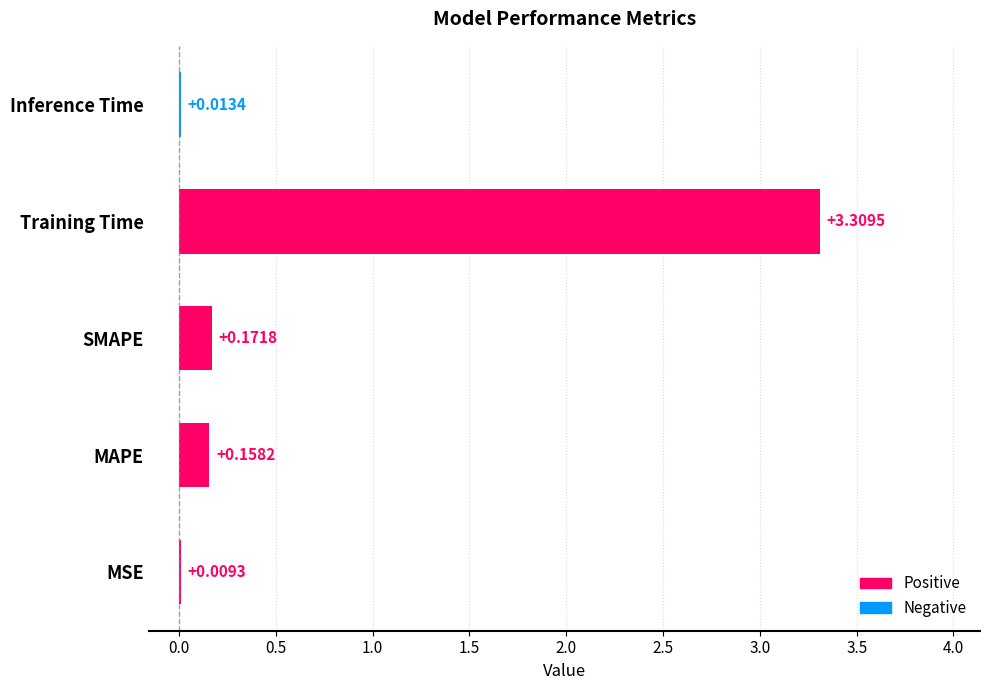

What is the sum of all values?

3.7